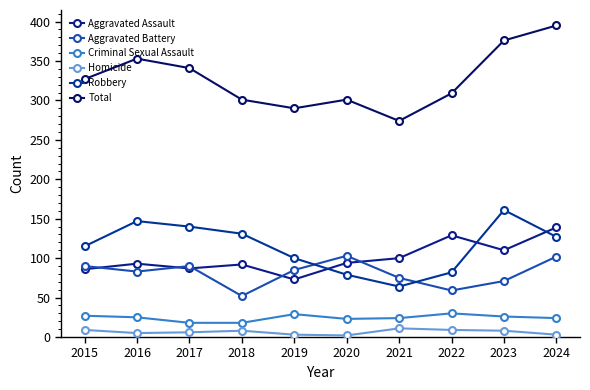

Does the chart display data point markers on the line(s)?

Yes